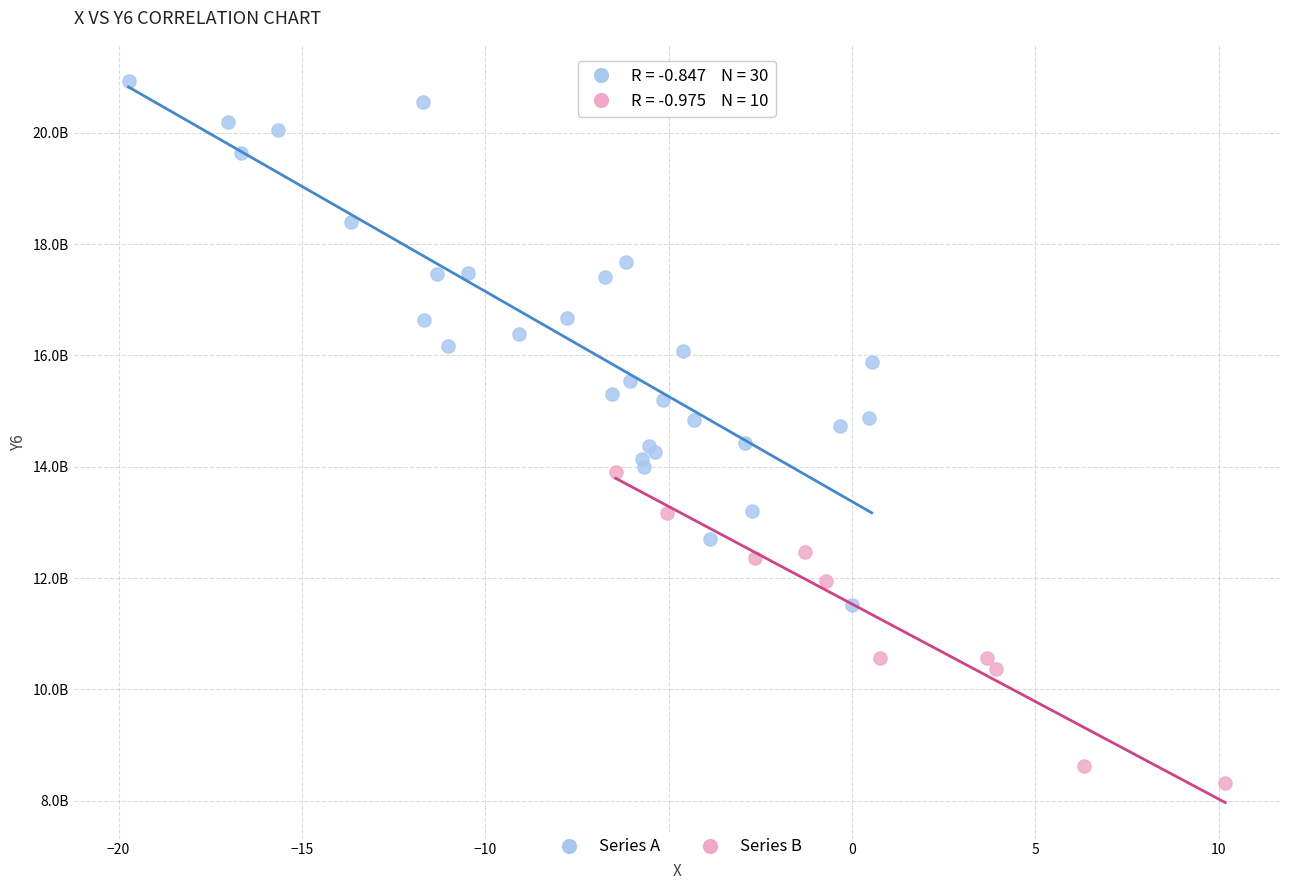

What are all the series names shown in the legend?

Series A, Series B